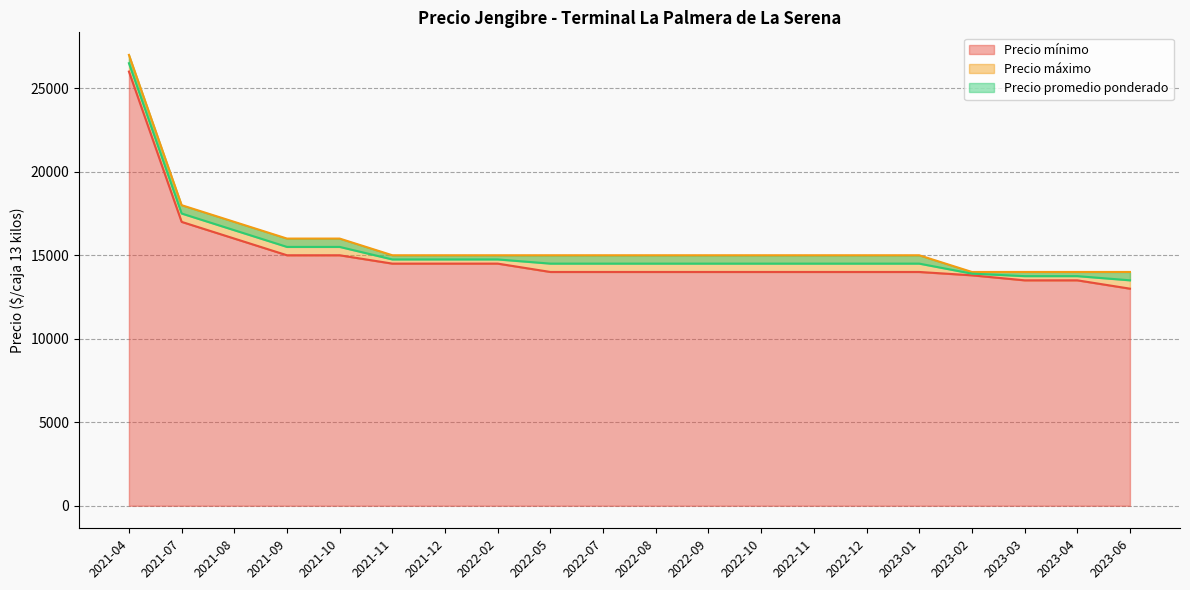

Which series has the largest range (max minus min)?

Precio mínimo